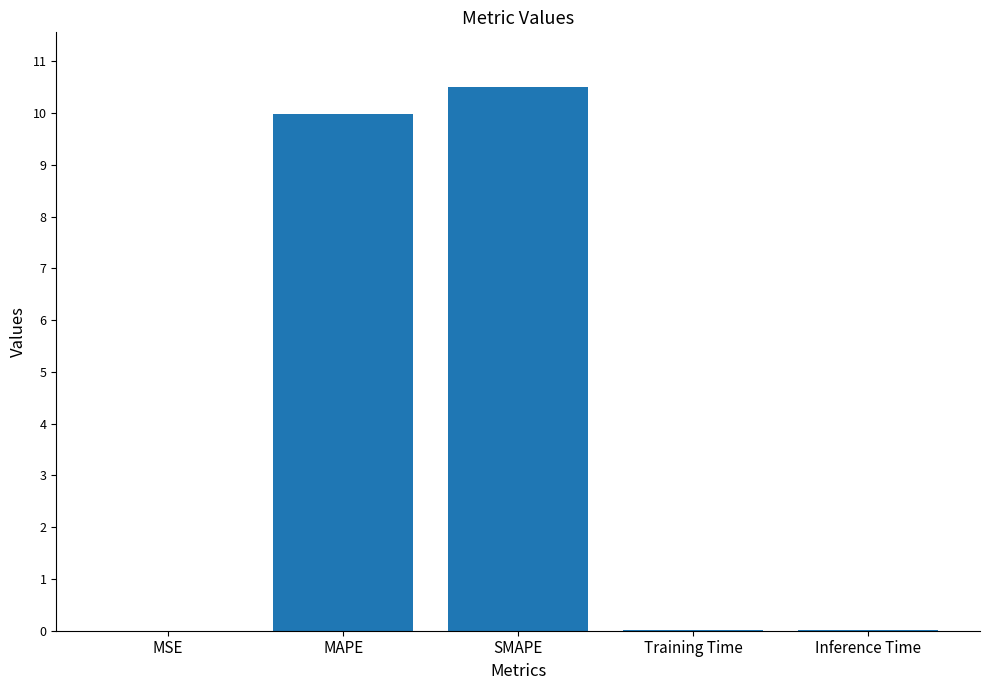

Are the bars horizontal?

No